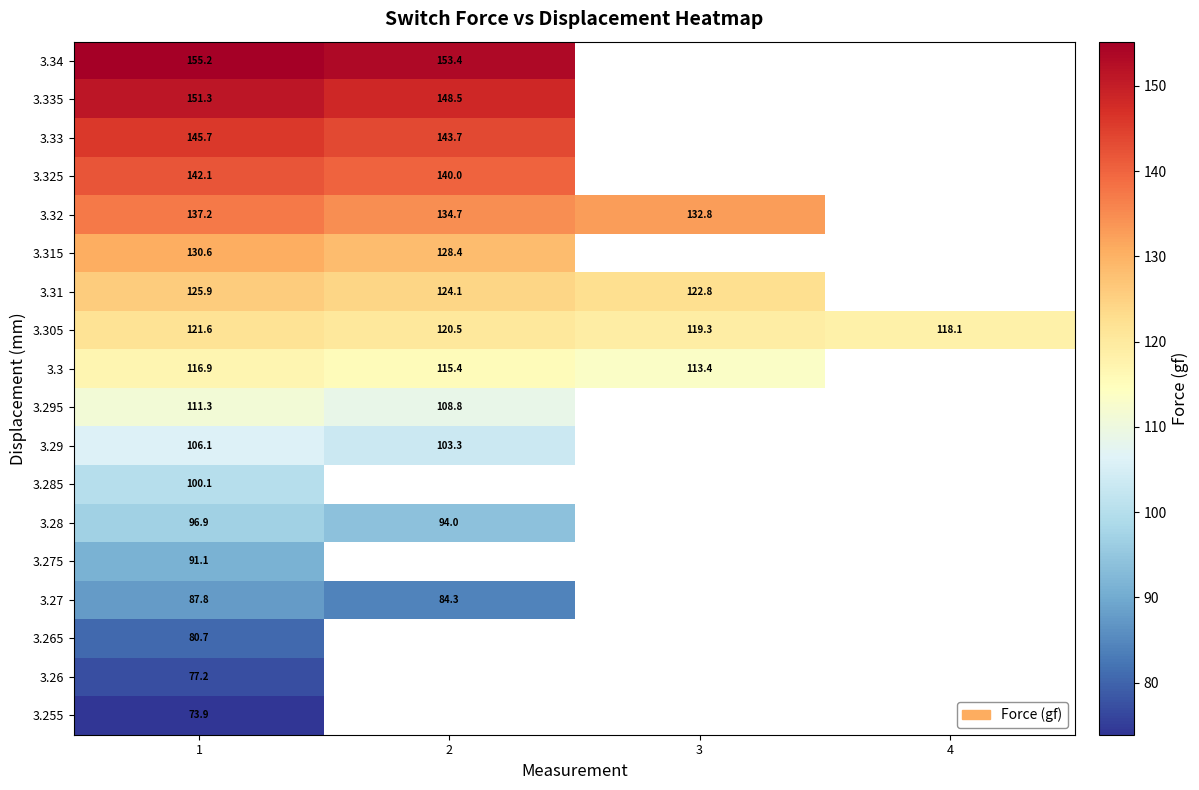

Is it true that 3.285 equals 42.8 at 1?

False